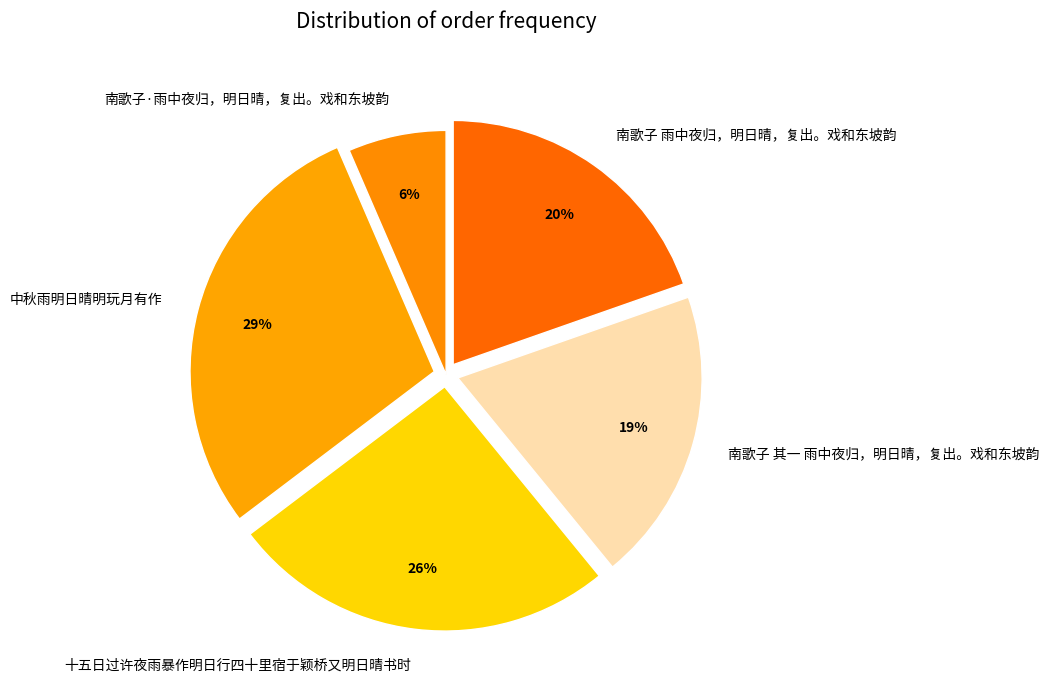

How many segments does this pie chart have?

5